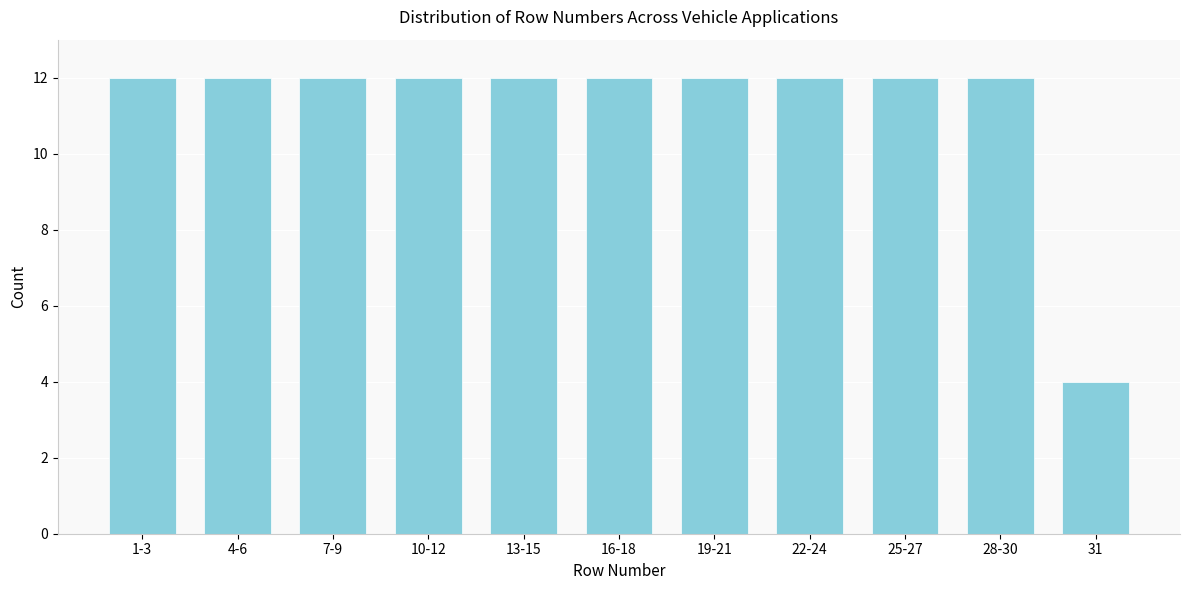

Reading left to right, what are all the values shown in this chart?

1-3=12	4-6=12	7-9=12	10-12=12	13-15=12	16-18=12	19-21=12	22-24=12	25-27=12	28-30=12	31=4